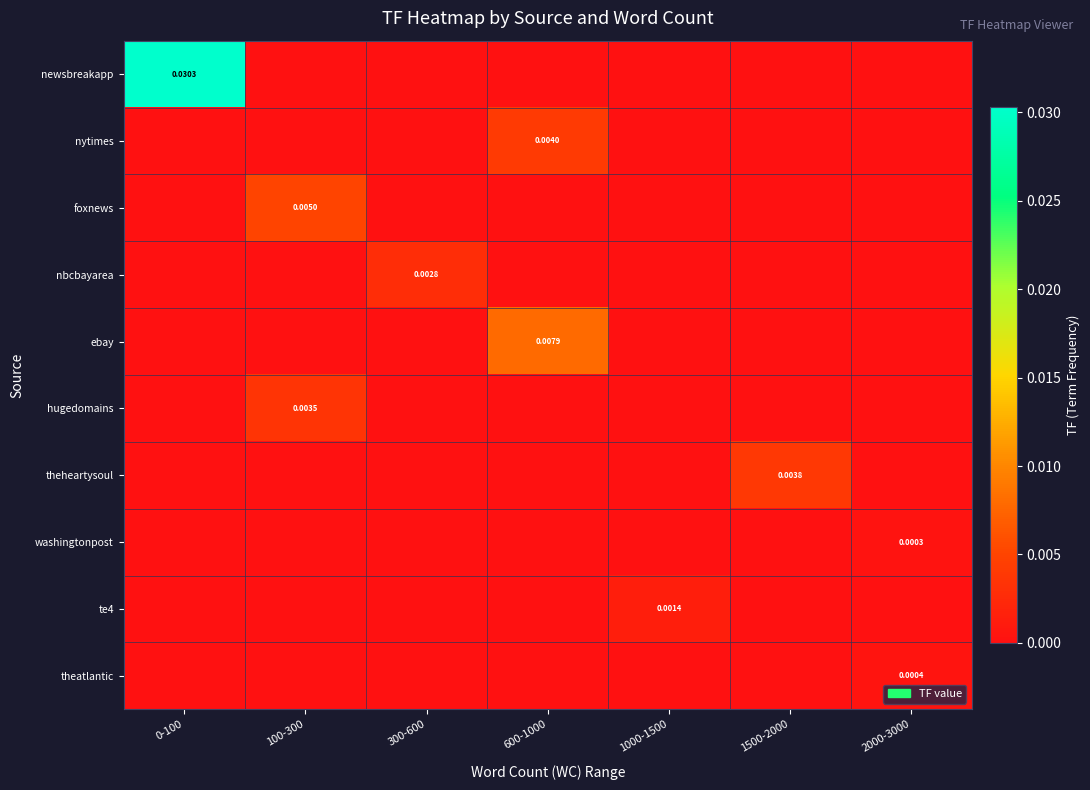

Which series has the largest range (max minus min)?

newsbreakapp